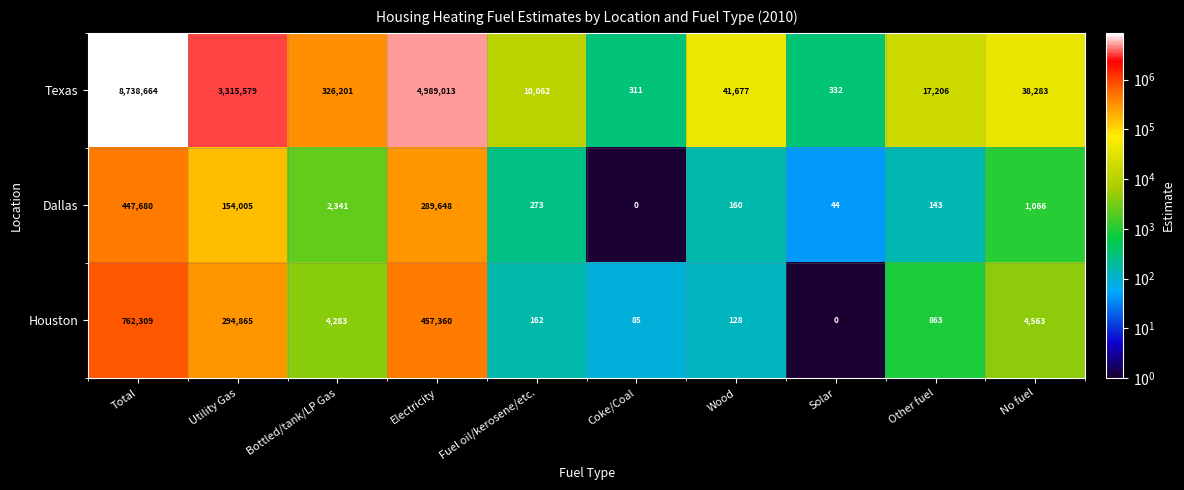

At Other fuel, list the series in order from smallest to largest.

Dallas, Houston, Texas